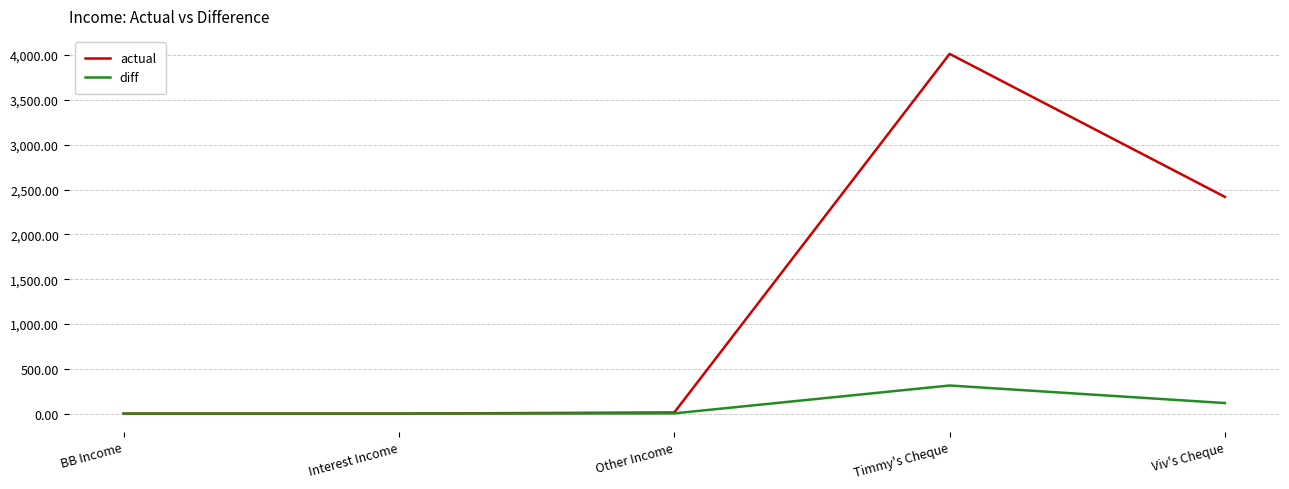

Is the value of diff at Timmy's Cheque greater than the value of actual at Interest Income?

Yes